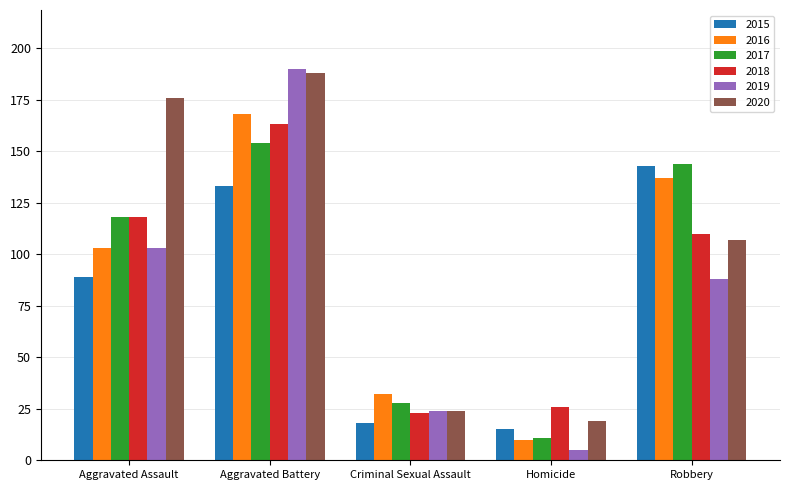

Reading left to right, list all the values displayed in this chart.

2015: Aggravated Assault=89	Aggravated Battery=133	Criminal Sexual Assault=18	Homicide=15	Robbery=143
2016: Aggravated Assault=103	Aggravated Battery=168	Criminal Sexual Assault=32	Homicide=10	Robbery=137
2017: Aggravated Assault=118	Aggravated Battery=154	Criminal Sexual Assault=28	Homicide=11	Robbery=144
2018: Aggravated Assault=118	Aggravated Battery=163	Criminal Sexual Assault=23	Homicide=26	Robbery=110
2019: Aggravated Assault=103	Aggravated Battery=190	Criminal Sexual Assault=24	Homicide=5	Robbery=88
2020: Aggravated Assault=176	Aggravated Battery=188	Criminal Sexual Assault=24	Homicide=19	Robbery=107